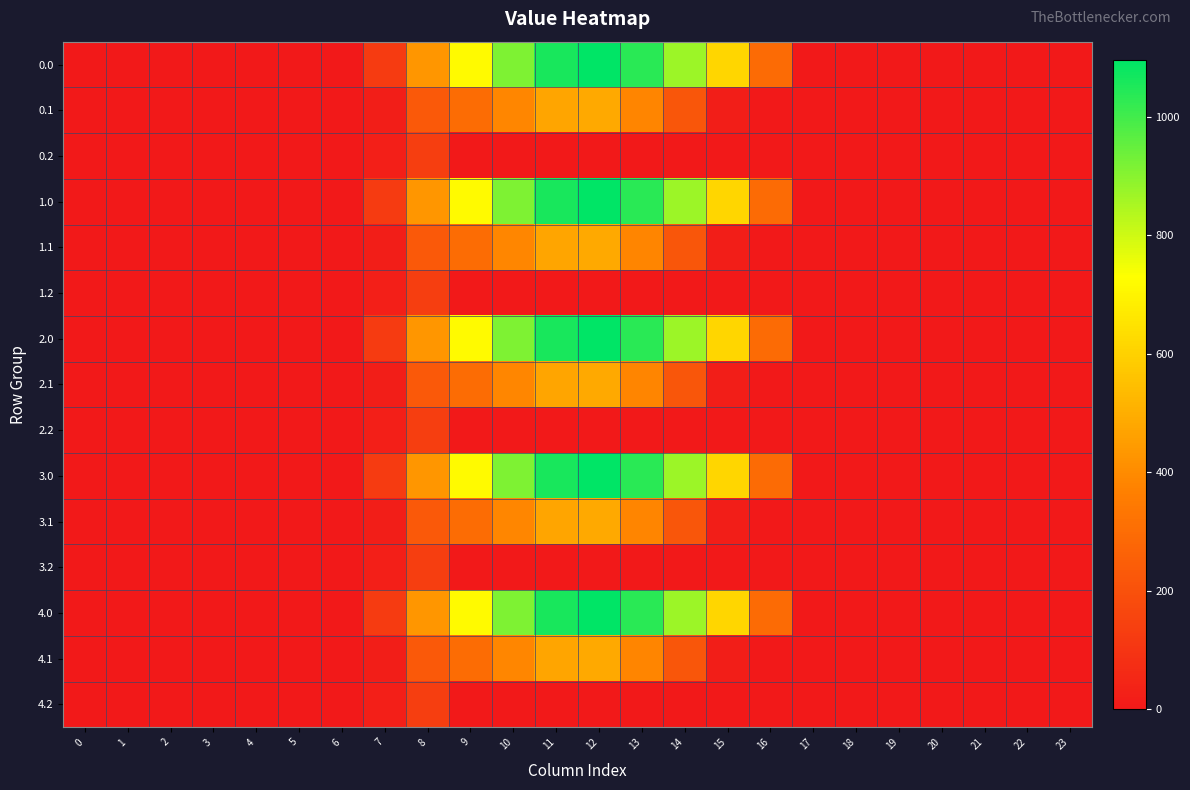

What is the difference between the highest and lowest values at 7?

102.9